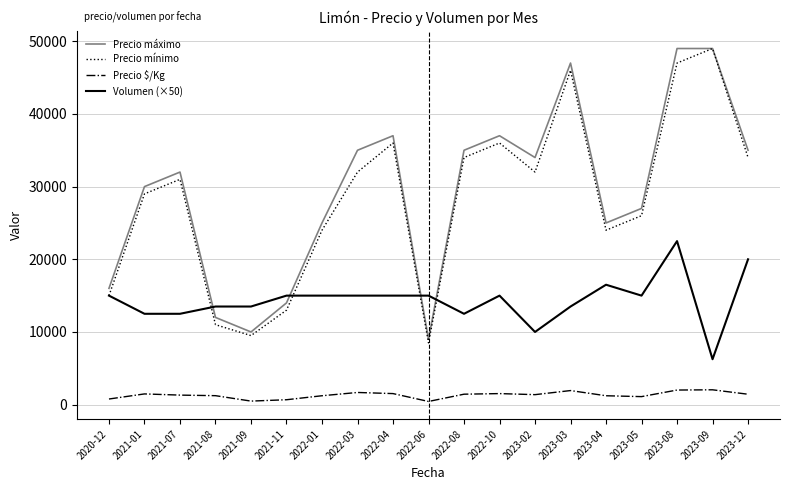

Which series changed the most between 2022-08 and 2023-08?

Precio máximo